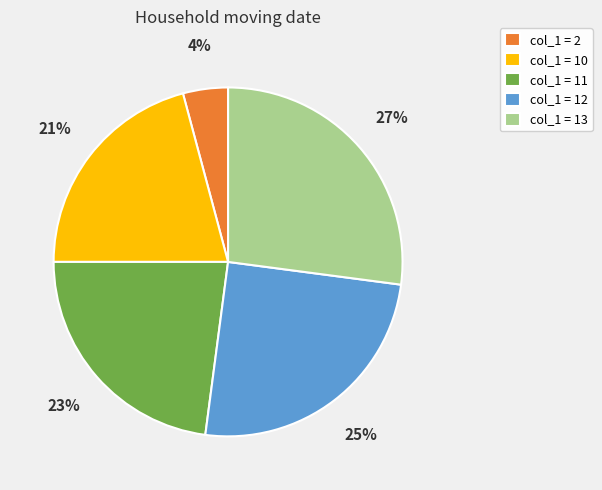

Combined, do col_1 = 2 and col_1 = 10 account for over 50%?

No